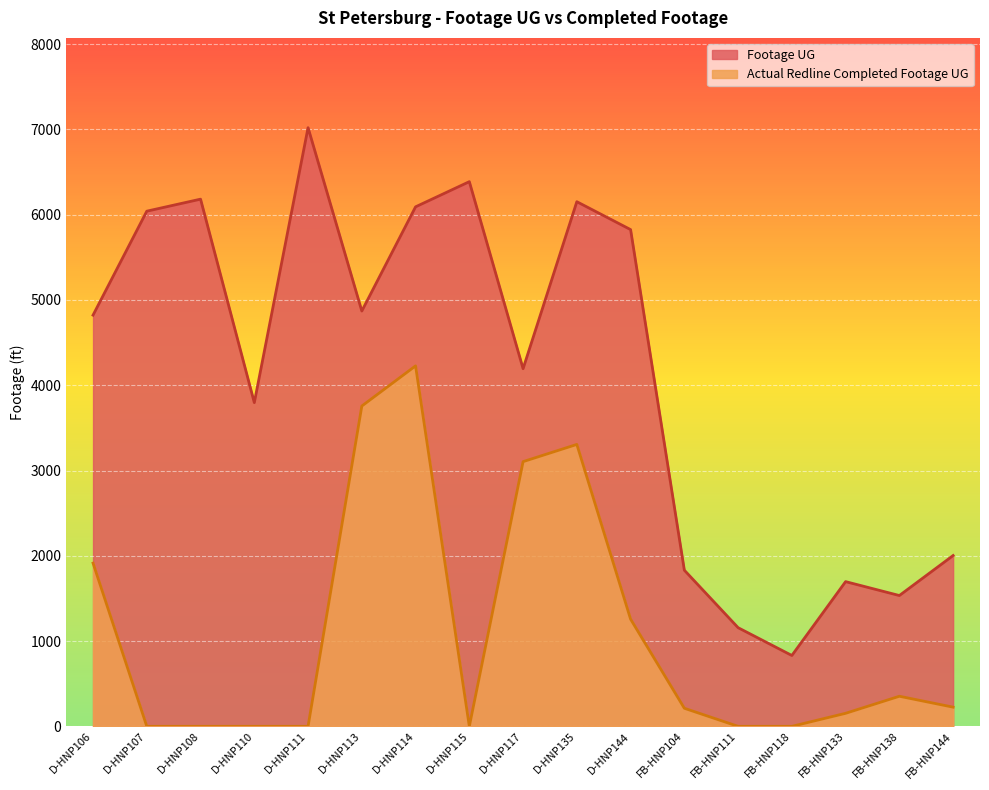

What is the difference between the highest and lowest values at FB-HNP111?

1157